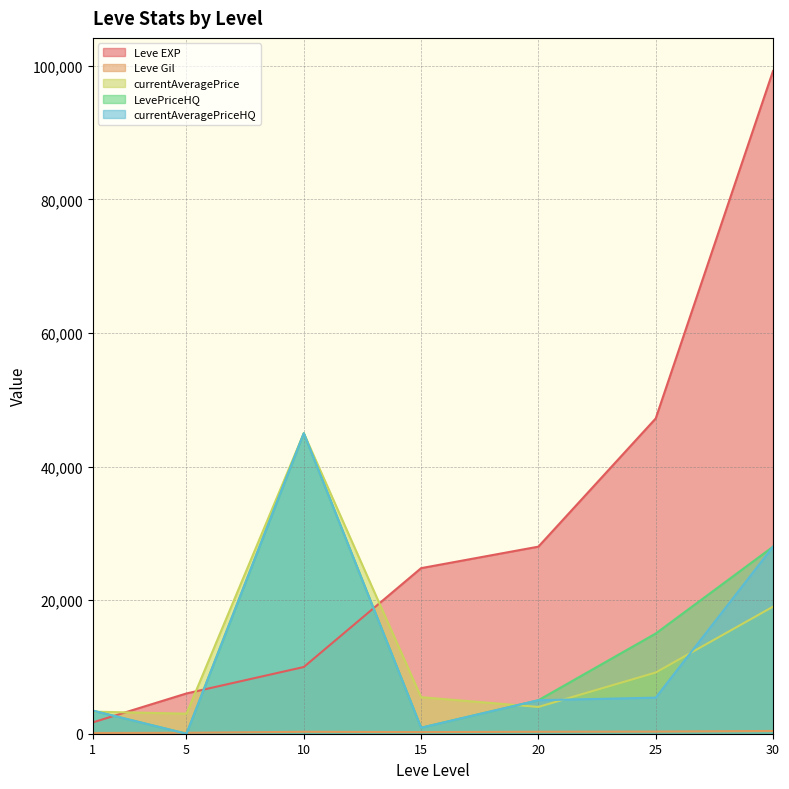

What is the sum of the currentAveragePrice values at 5 and 15?

8467